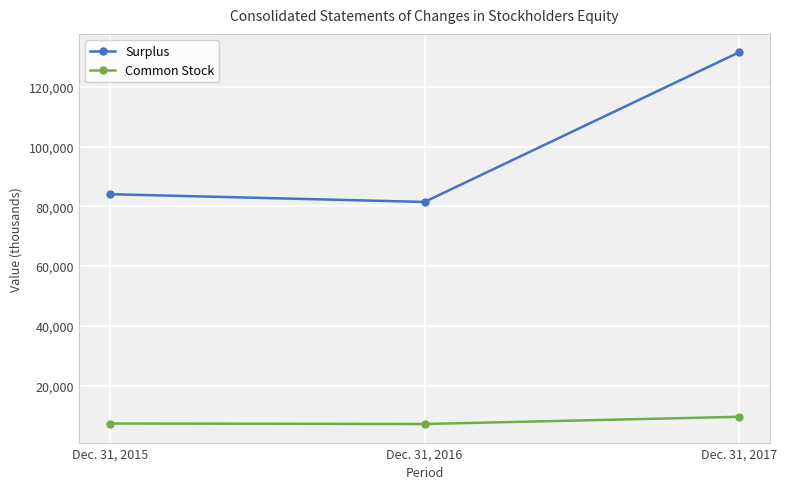

Rank the series at Dec. 31, 2017 from highest to lowest value.

Surplus, Common Stock